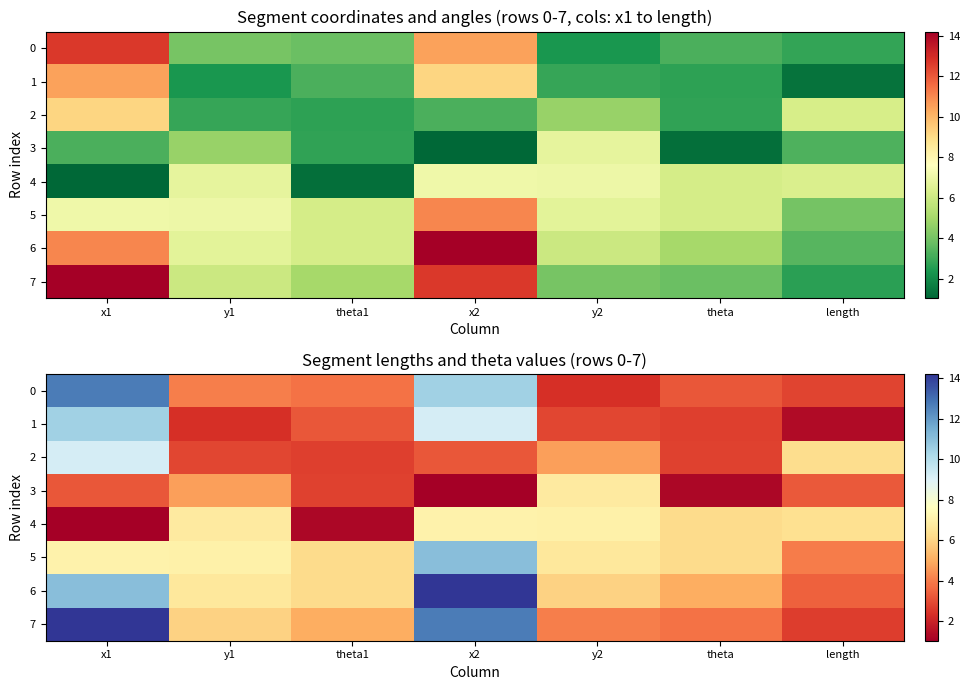

What is the total value across all series at x2?

69.0